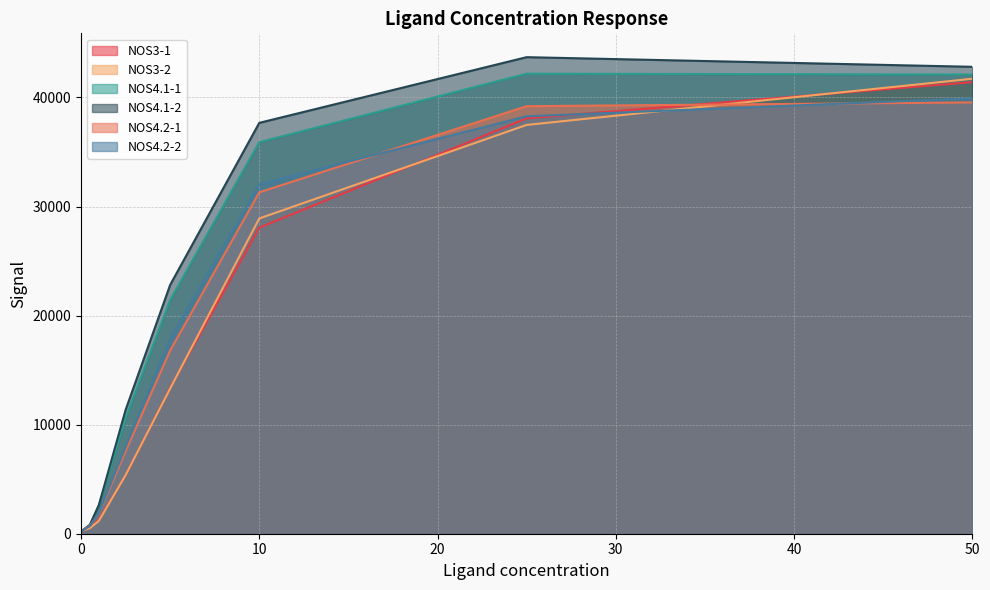

What is the difference between the NOS4.1-1 values at 2.5 and 1.0?

7988